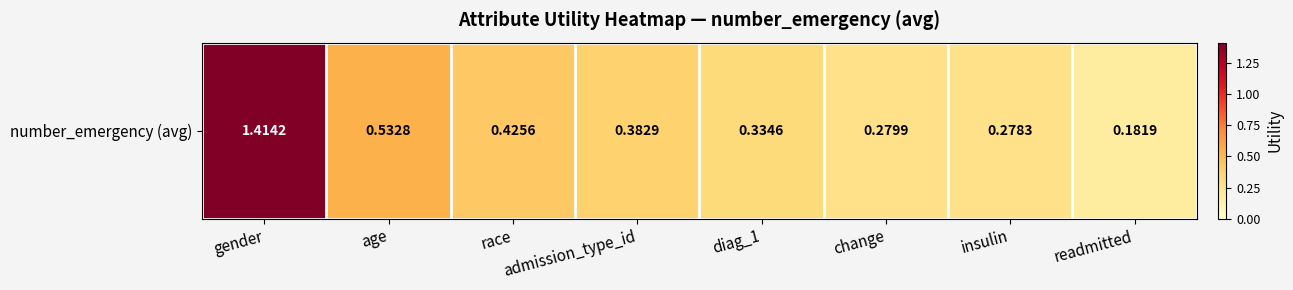

Rank the categories by value from lowest to highest.

readmitted, insulin, change, diag_1, admission_type_id, race, age, gender